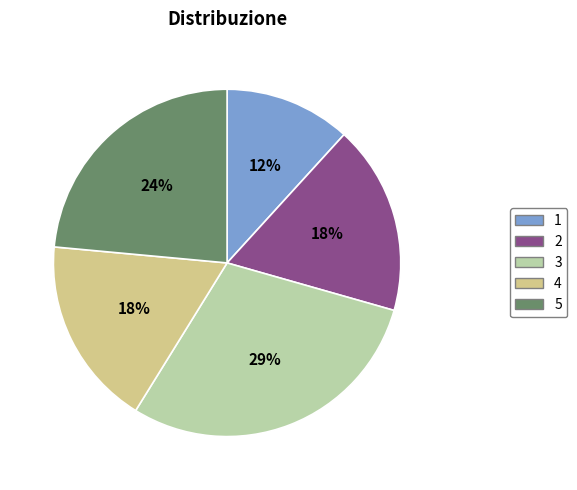

Do 3 and 4 together represent more than half of the pie?

No